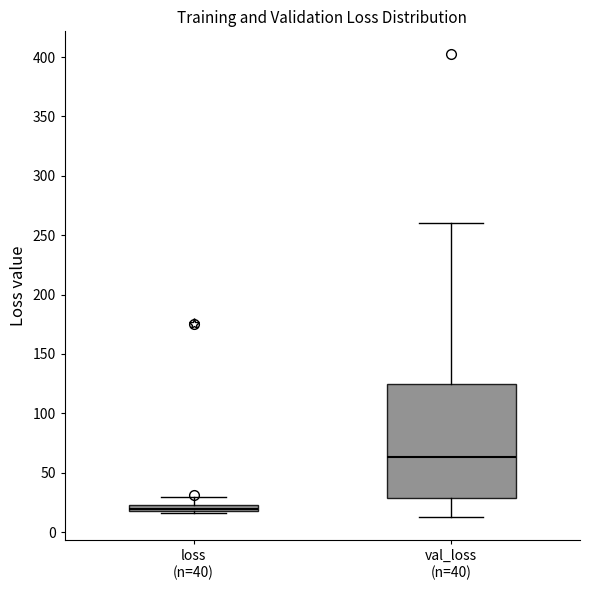

Where does the upper whisker of the box for val_loss (n=40) end on the y-axis? The values are not printed on the chart, so give them approximately, as read against the axis.

260